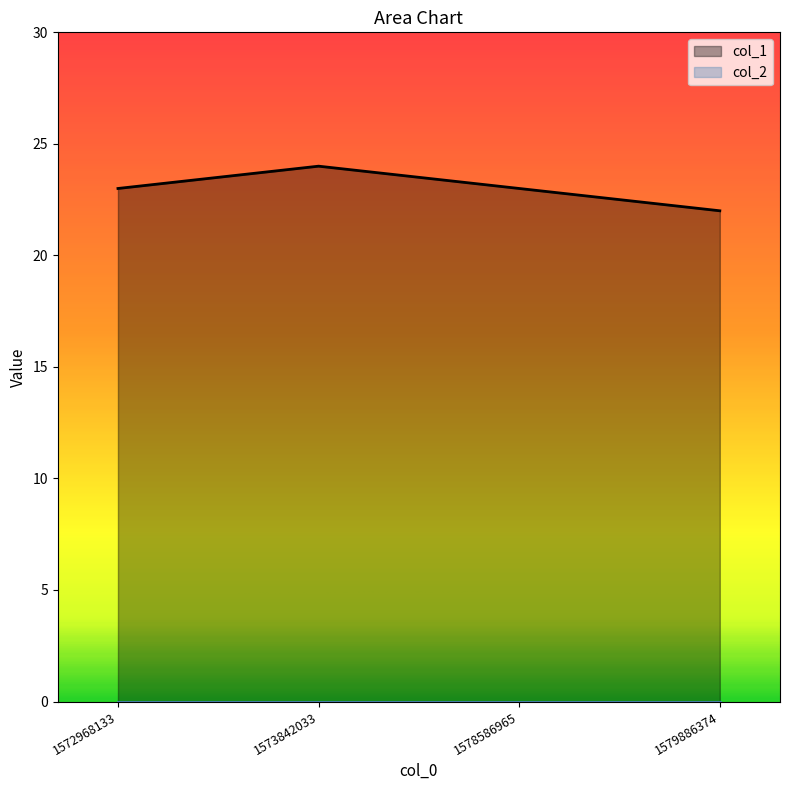

Reading left to right, extract all data points from this chart.

1572968133=23	1573842033=24	1578586965=23	1579886374=22